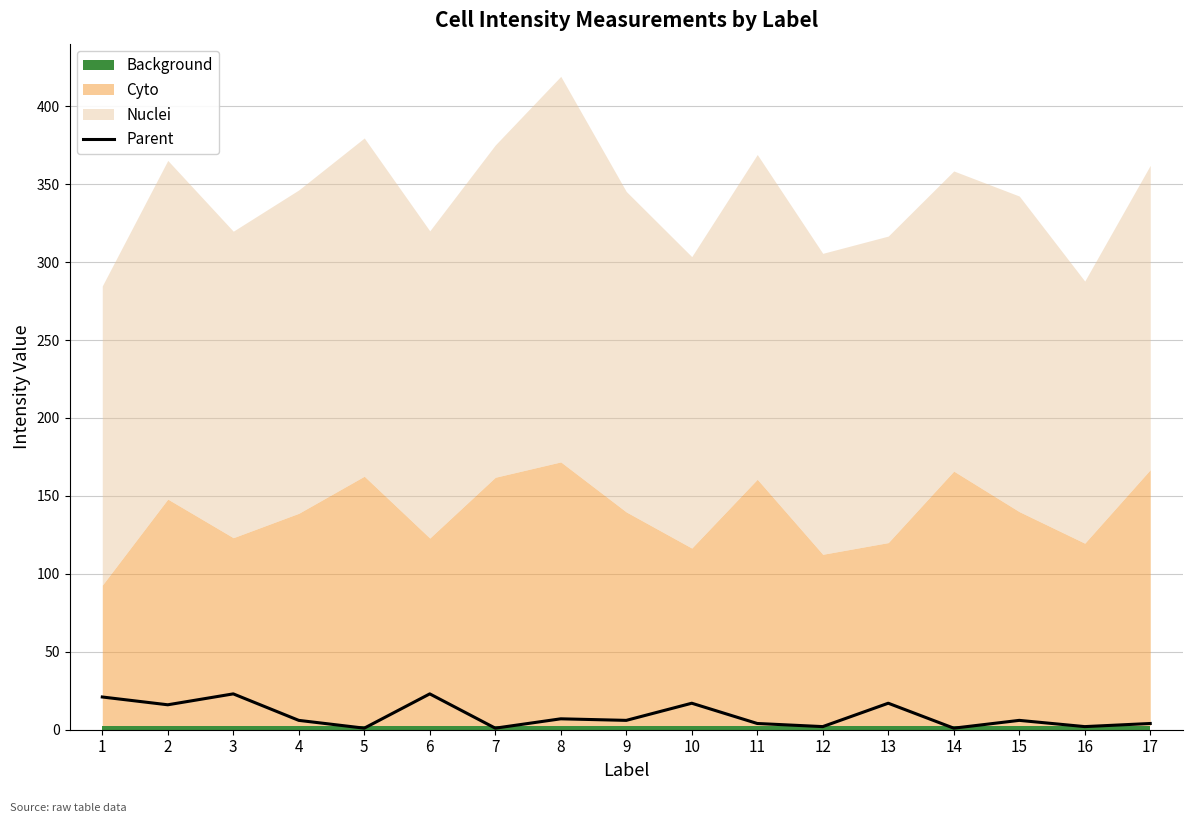

What is the difference between the values at 10 and 4?

11